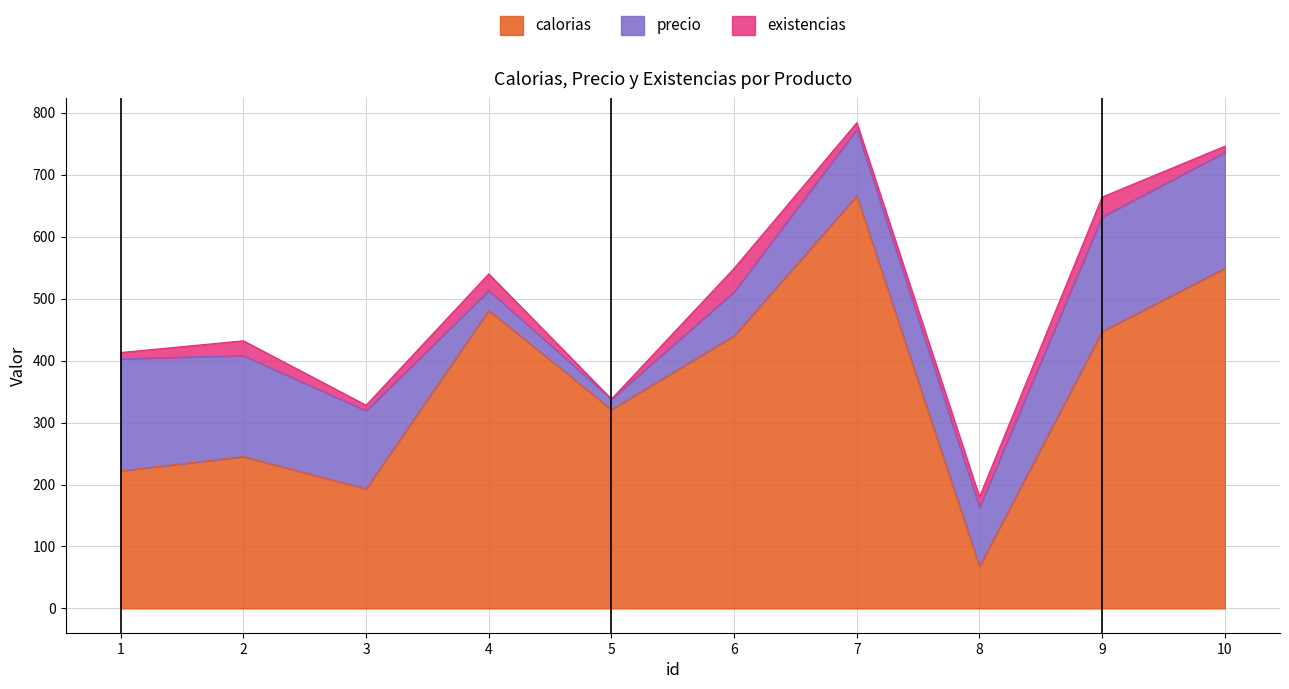

In calorias, how many points are higher than both neighbors (excluding endpoints)?

3